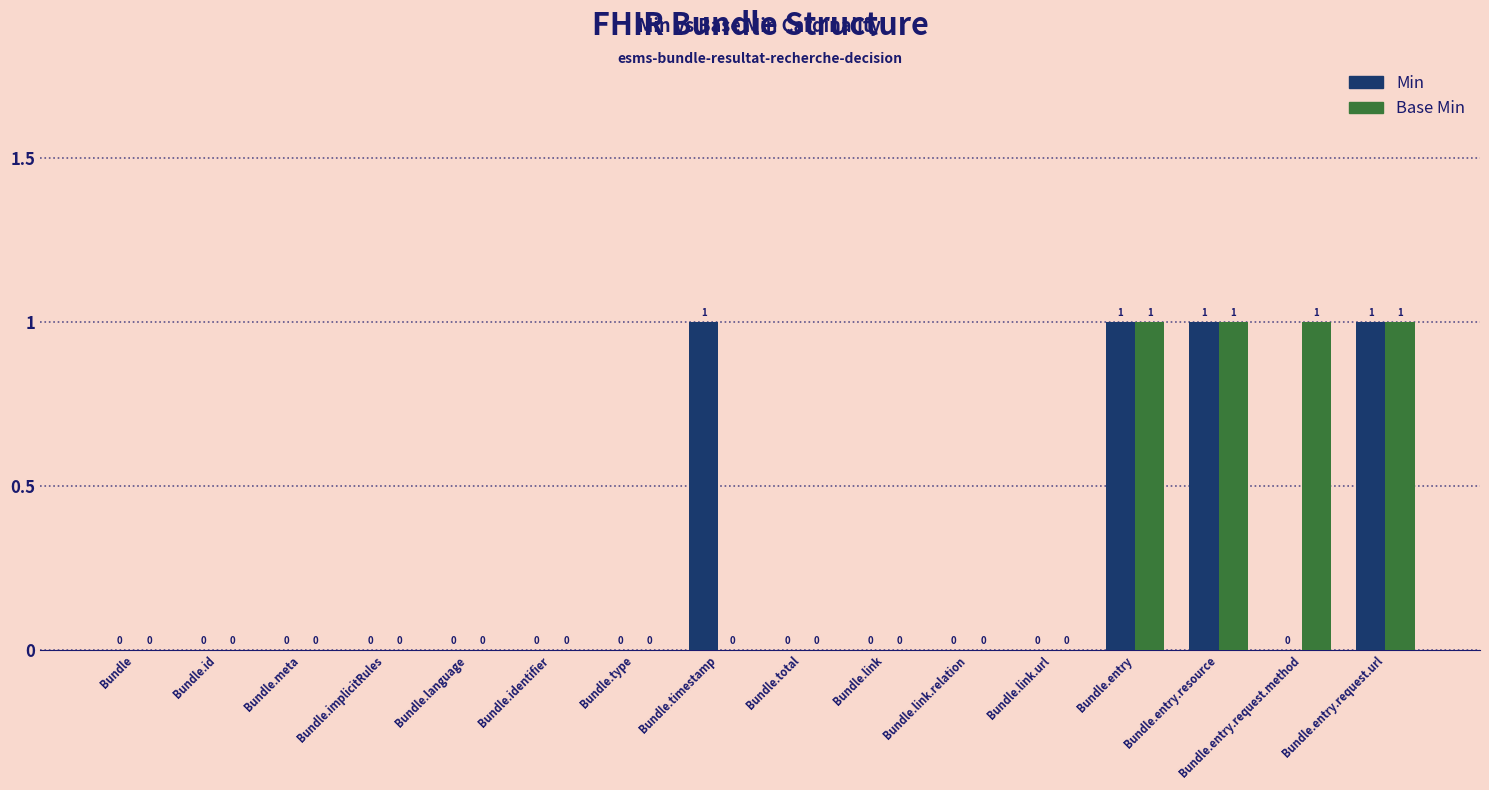

The Base Min series shows 0 at Bundle. True or false?

True